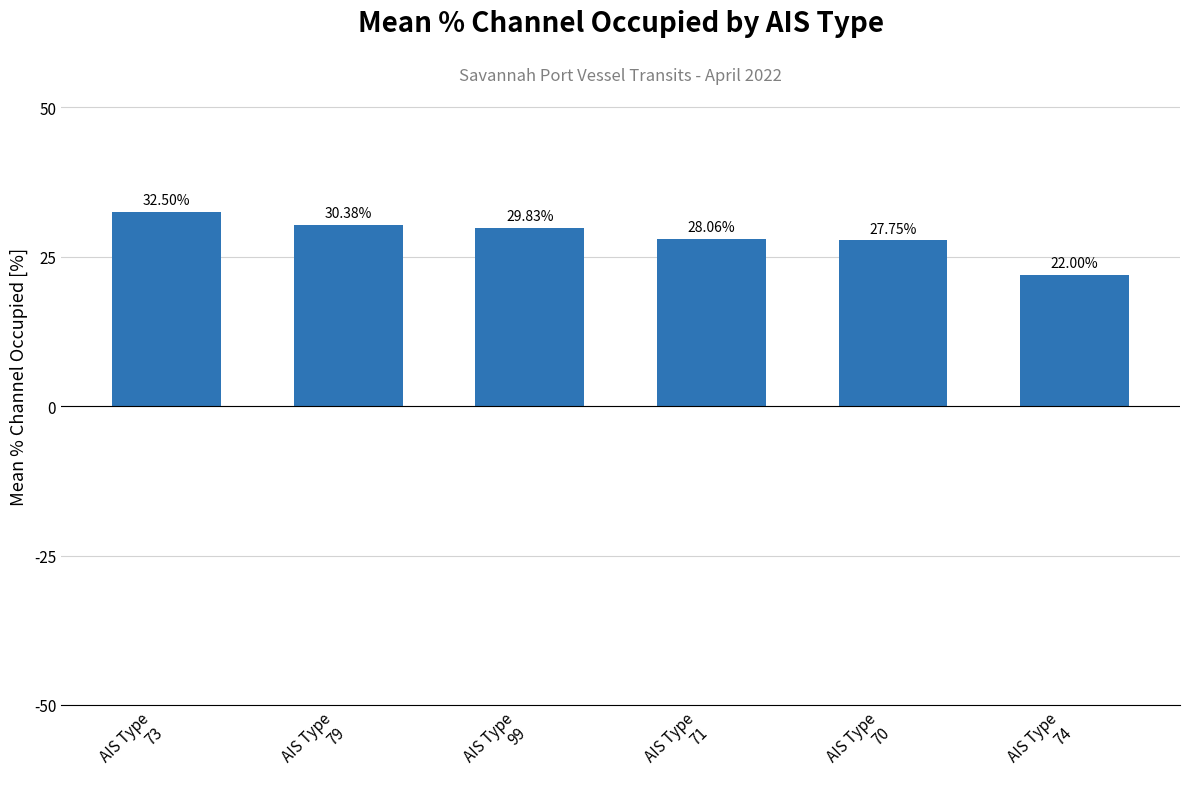

The chart shows a value of 11.1 at AIS Type
74. True or false?

False